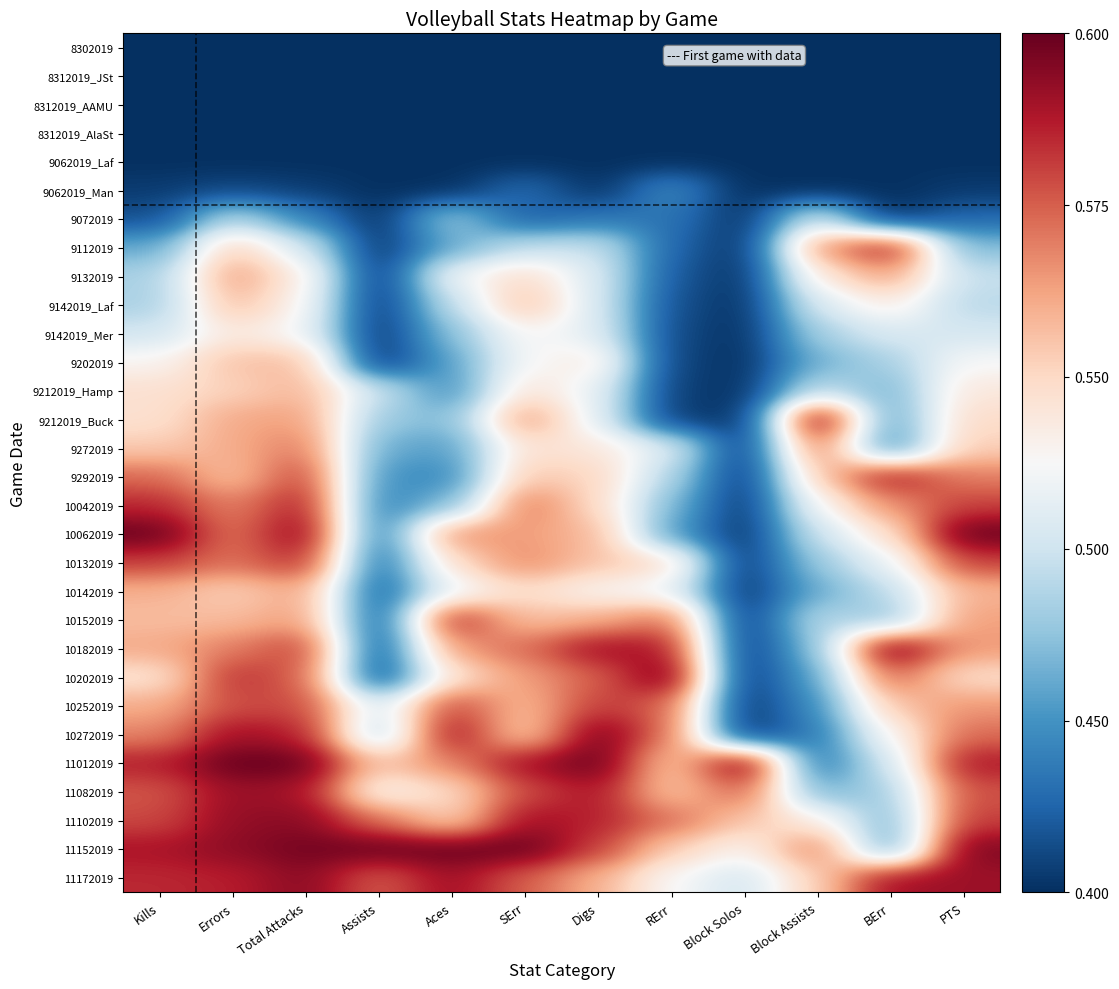

At how many categories does at least one series exceed 0?

12